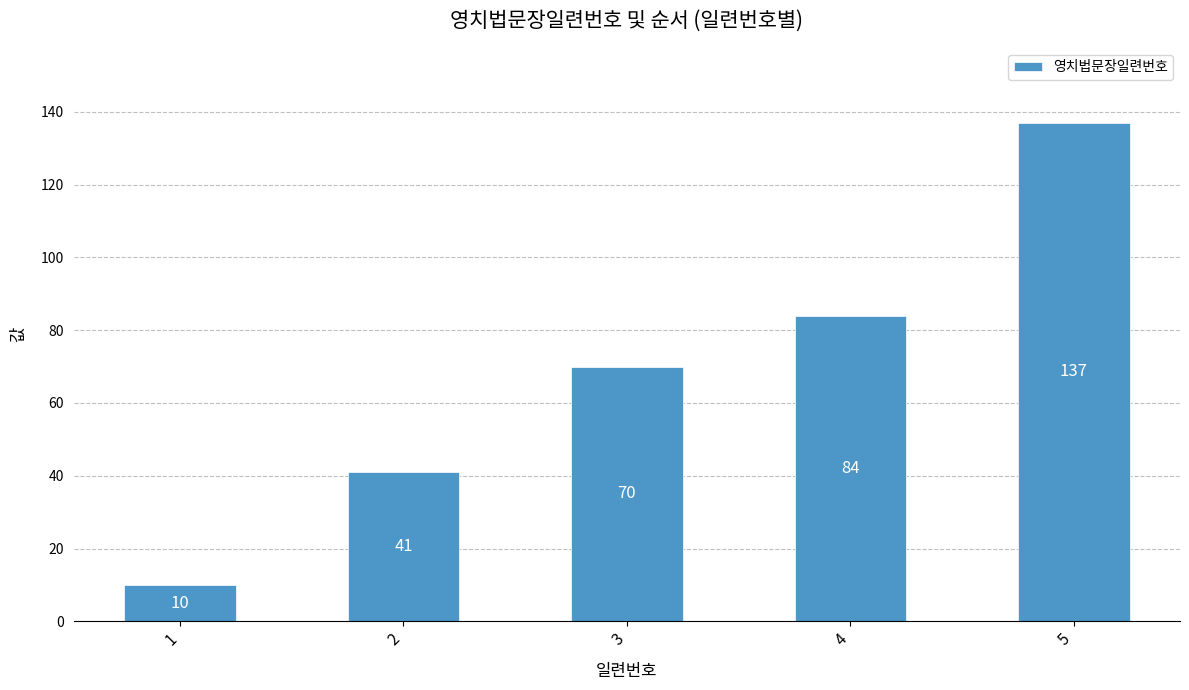

Reading left to right, list all the values displayed in this chart.

1=10	2=41	3=70	4=84	5=137